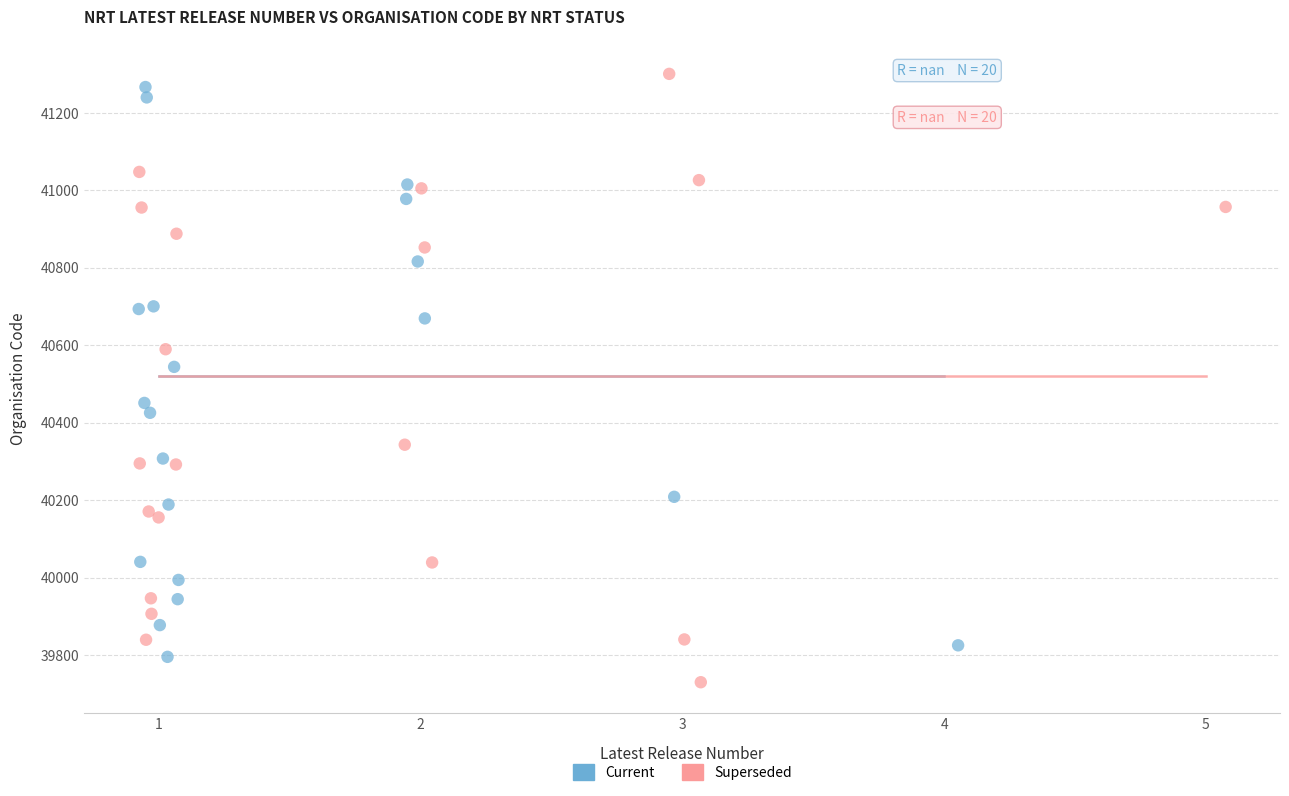

Which series contains the highest Y value?

Superseded